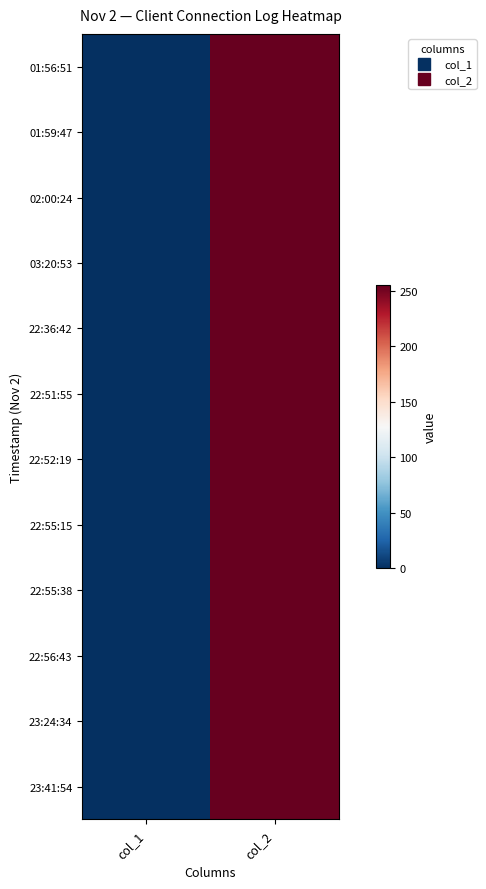

Between col_2 and col_1, which is larger?

col_2